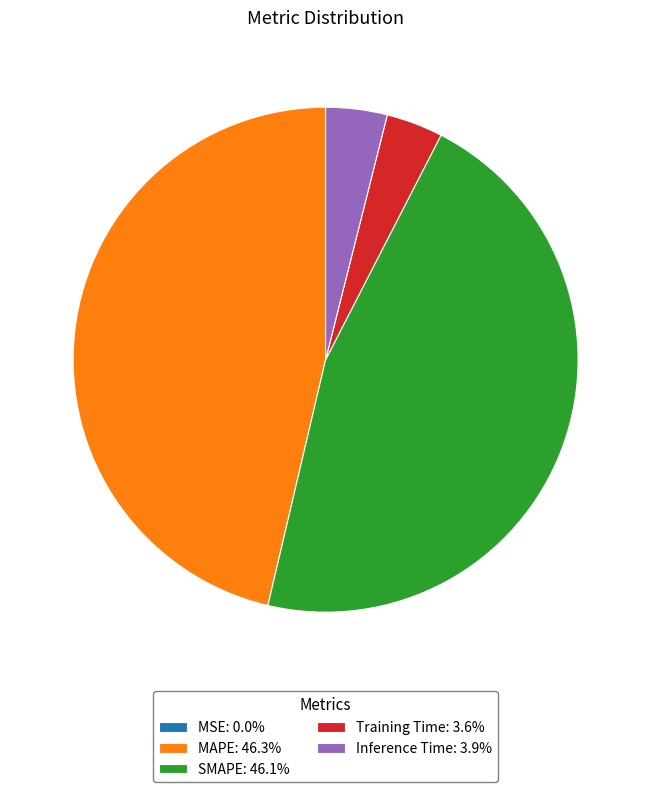

Is there any slice that represents more than half of the pie?

No